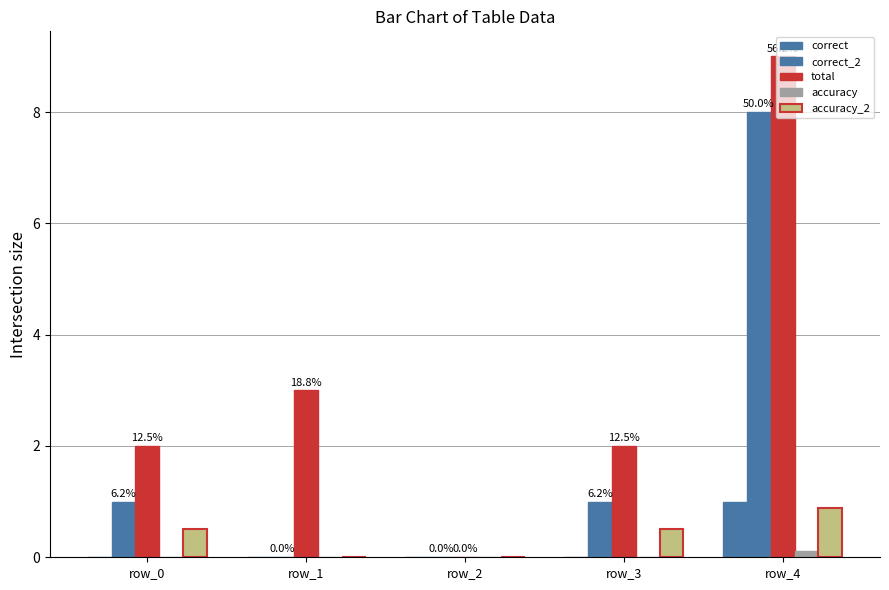

How many distinct data groups are displayed?

5